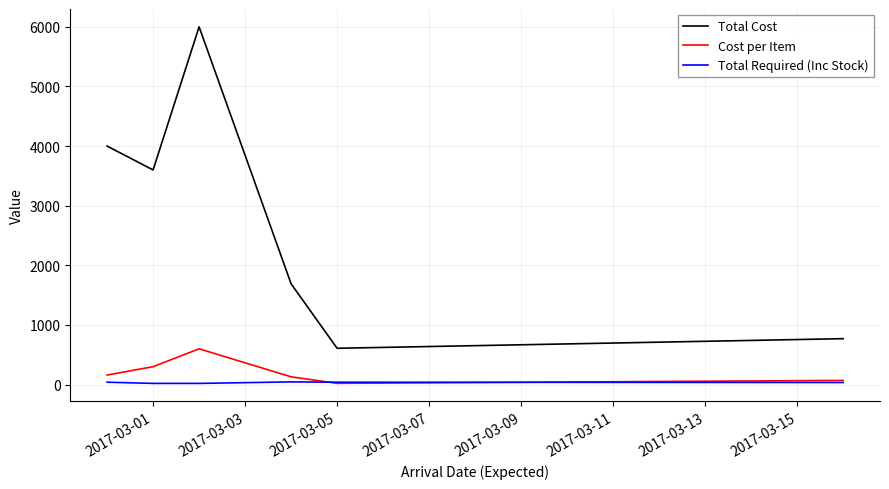

True or false: Total Cost and Total Required (Inc Stock) intersect in this chart.

False